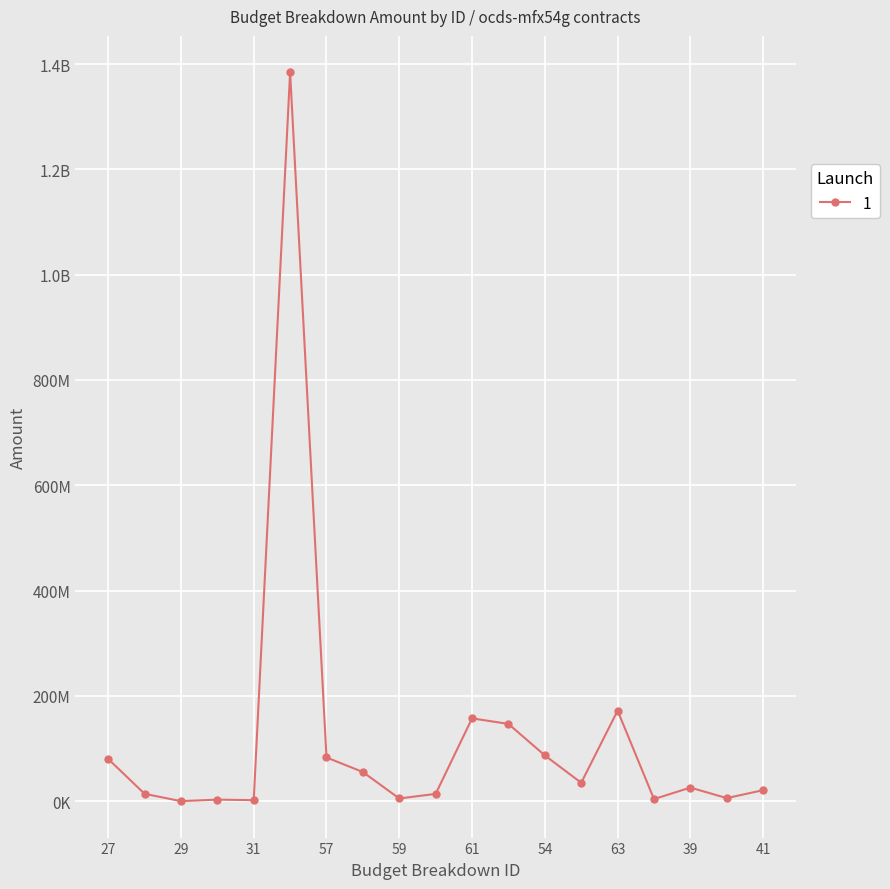

What is the smallest value displayed?

68050